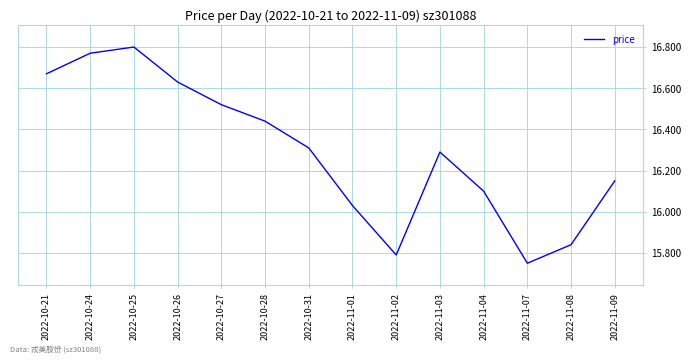

Which label corresponds to the smallest value in the chart?

2022-11-07